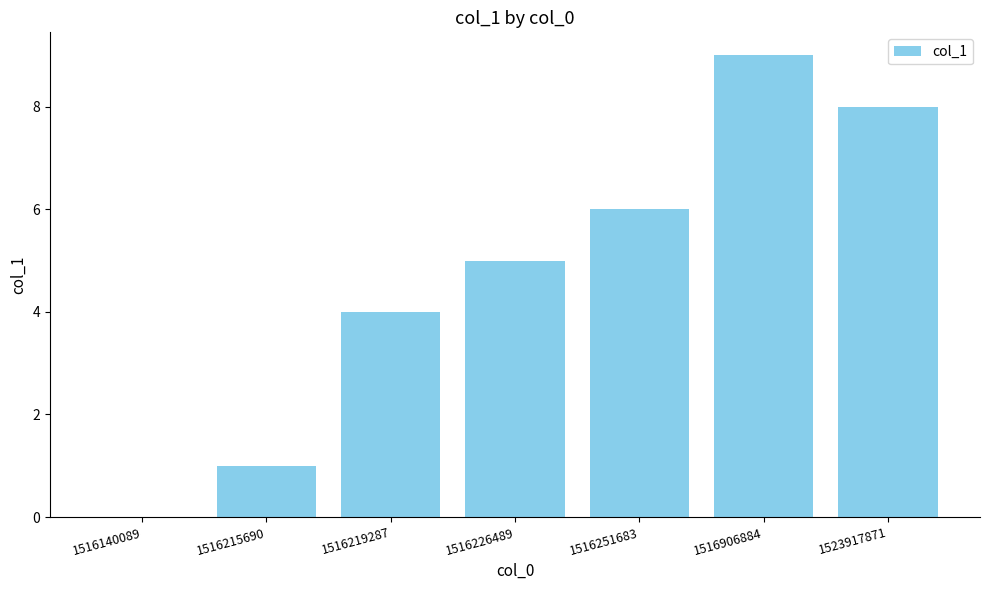

The value at 1523917871 is 8. True or false?

True